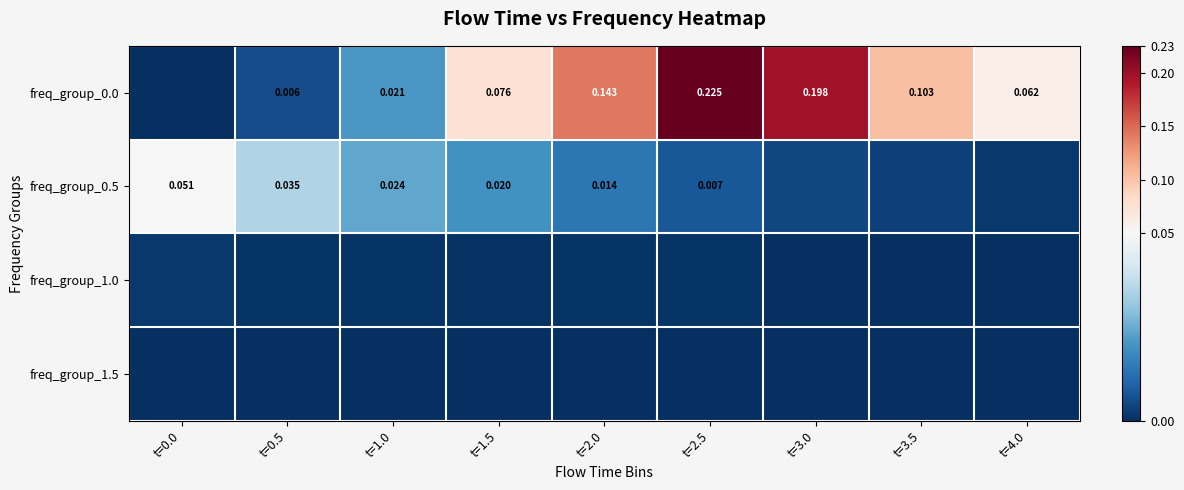

What is the spread (max minus min) of values at t=4.0?

0.1